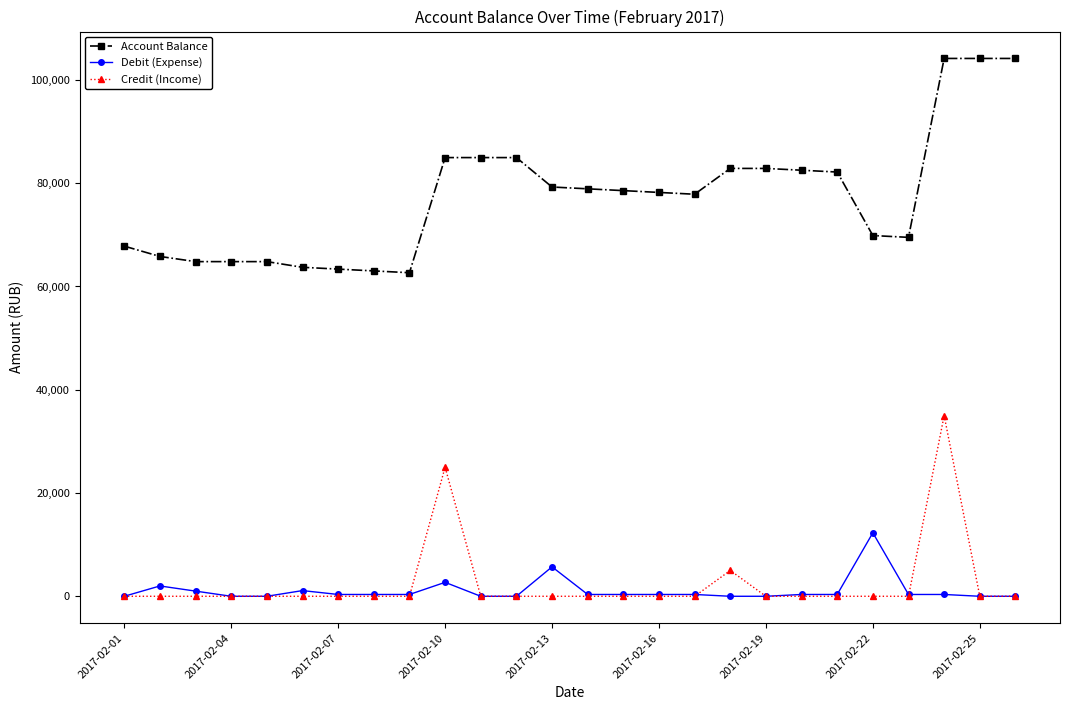

How many values in the Debit (Expense) series are below 350?

9